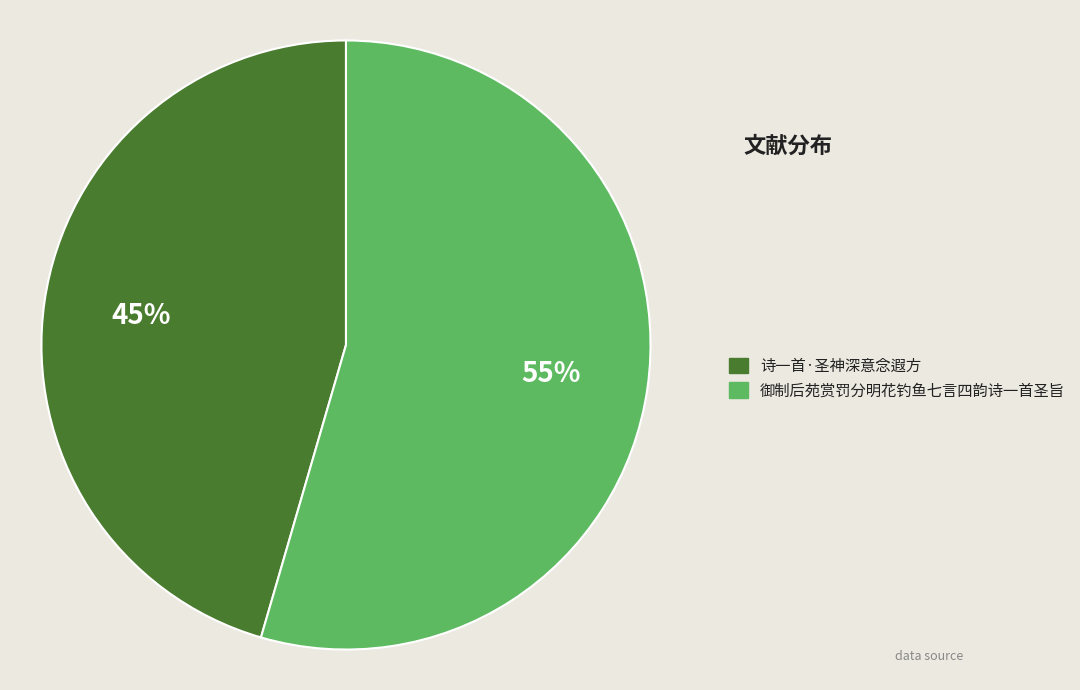

To the nearest percent, what percentage of the pie is 诗一首·圣神深意念遐方?

45%